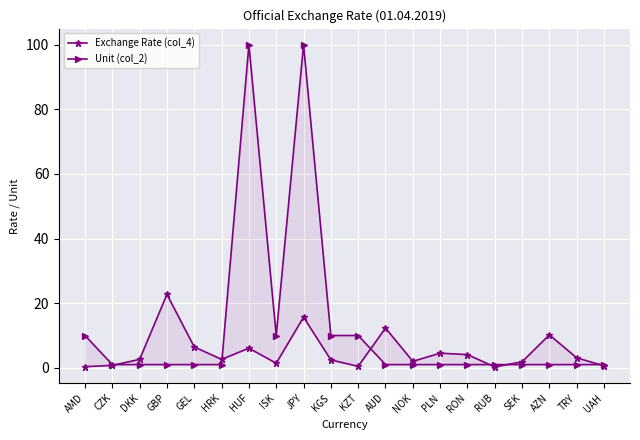

At which category does Exchange Rate (col_4) reach its first local peak?

GBP